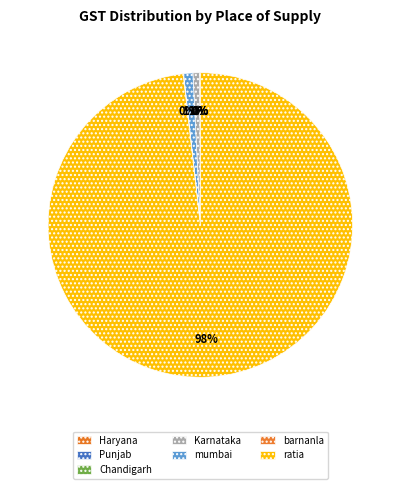

True or false: Punjab accounts for 13% of the total.

False